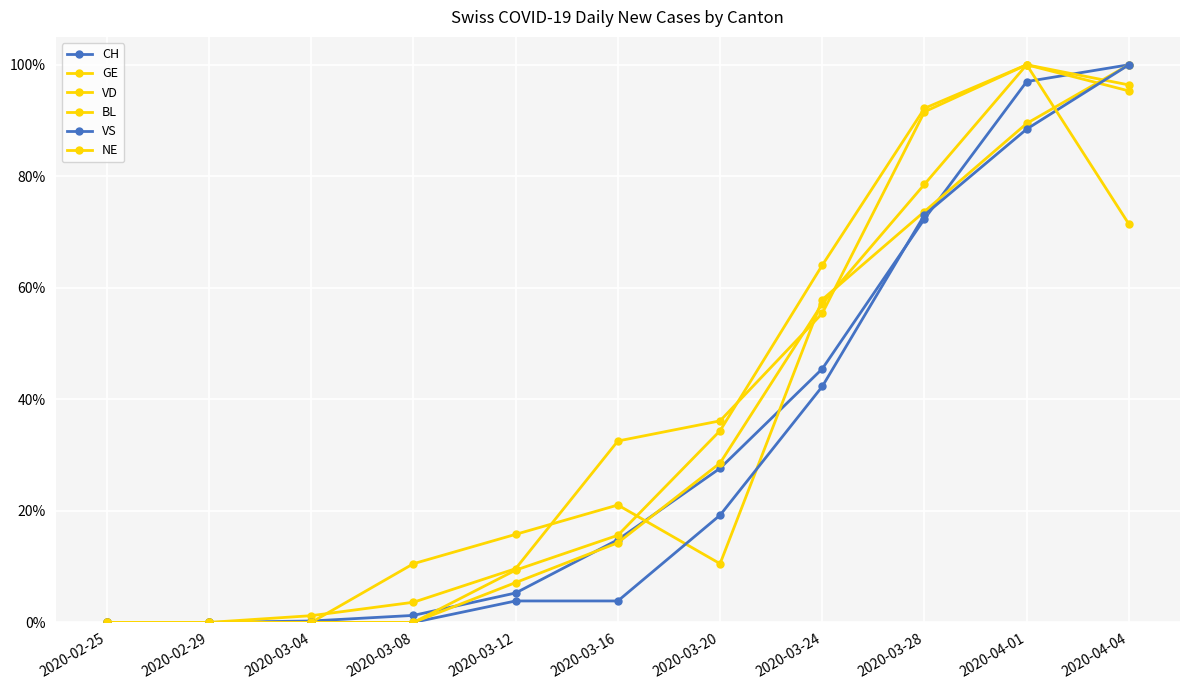

At which category is the sum across all series the highest?

2020-04-01